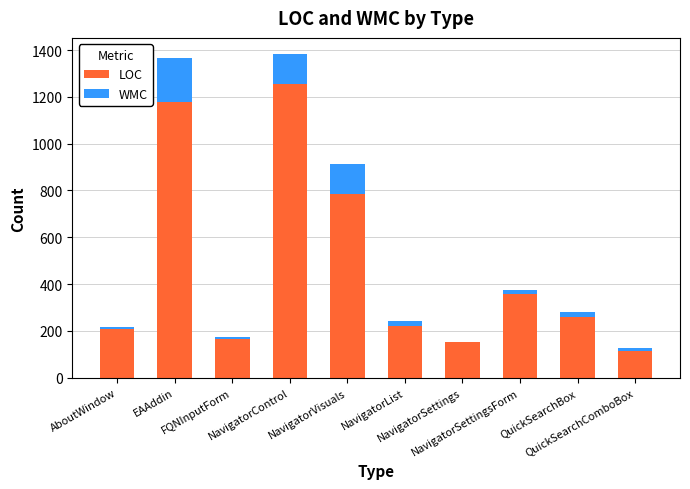

What is the highest value of the LOC series?

1257